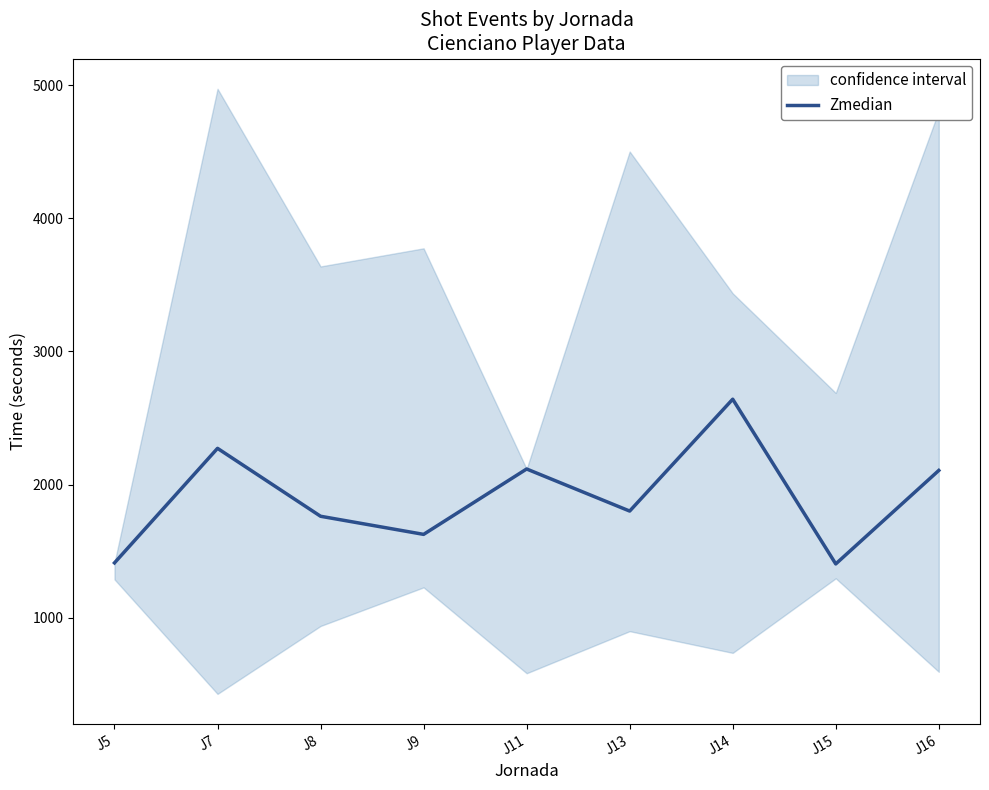

Approximately how many times larger is the value at J14 compared to J9?

1.6